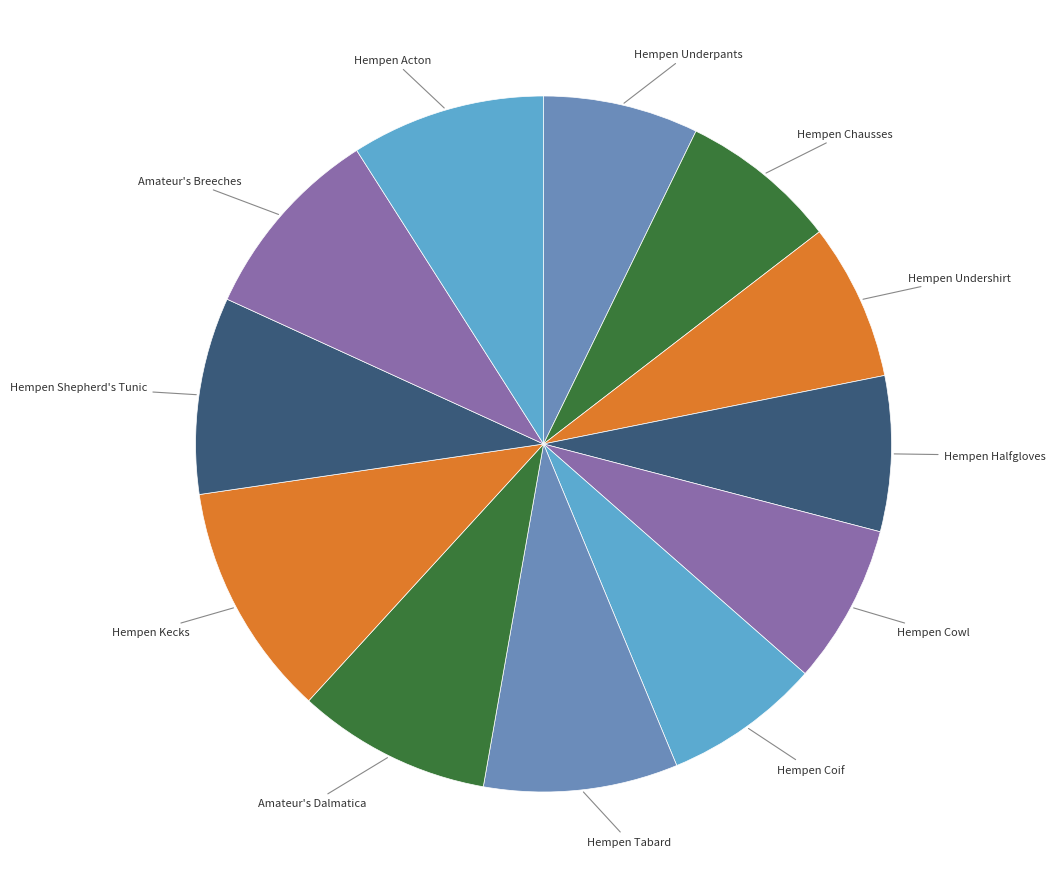

Count the number of slices in the pie.

12